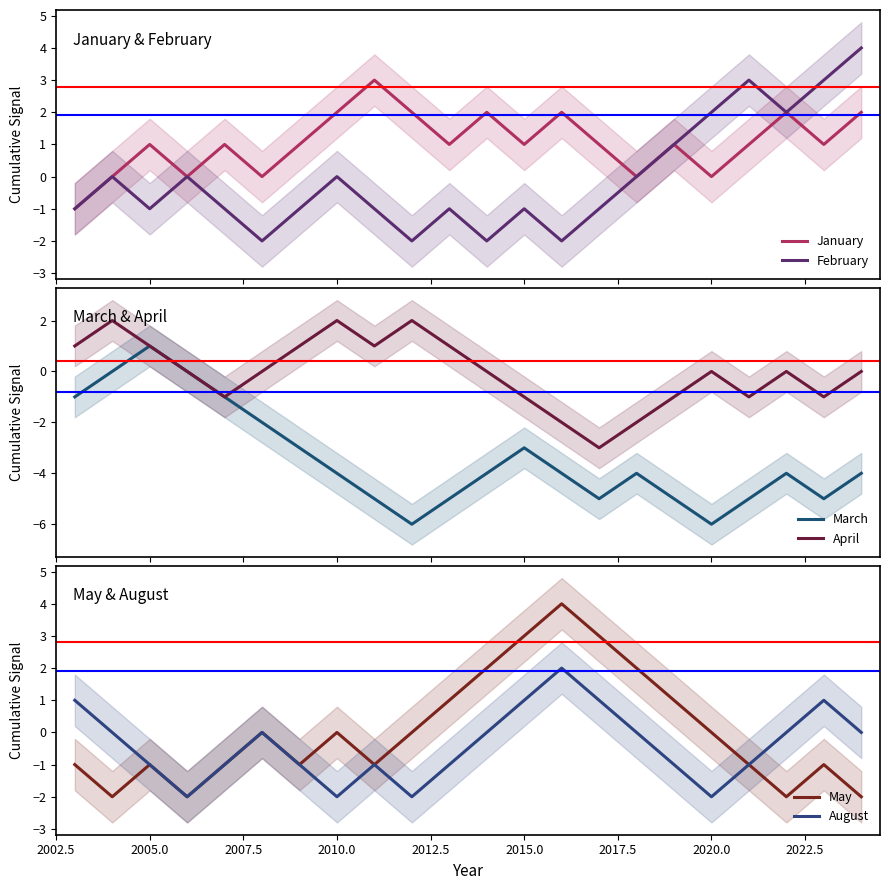

What is the highest value of the January series?

3